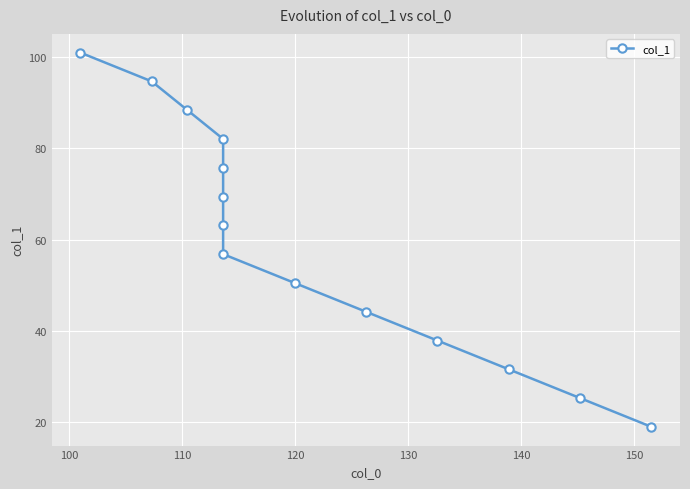

True or false: the data has more than 2 interior local peaks.

False